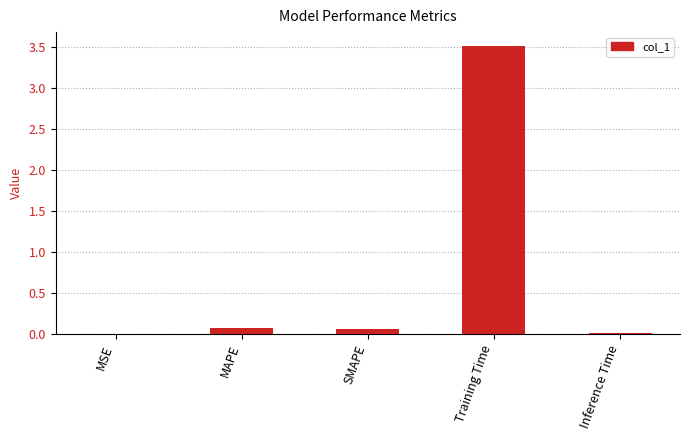

Is it true that the value at MAPE is 0.1?

True